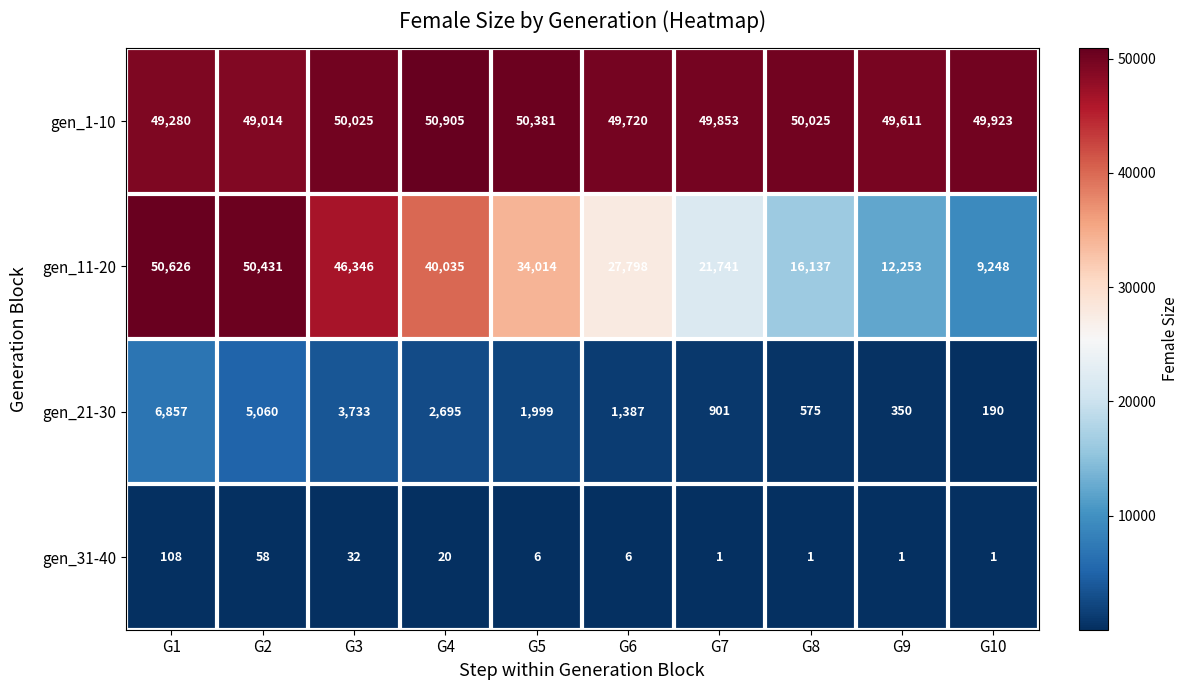

Which series has the largest total across all categories?

gen_1-10